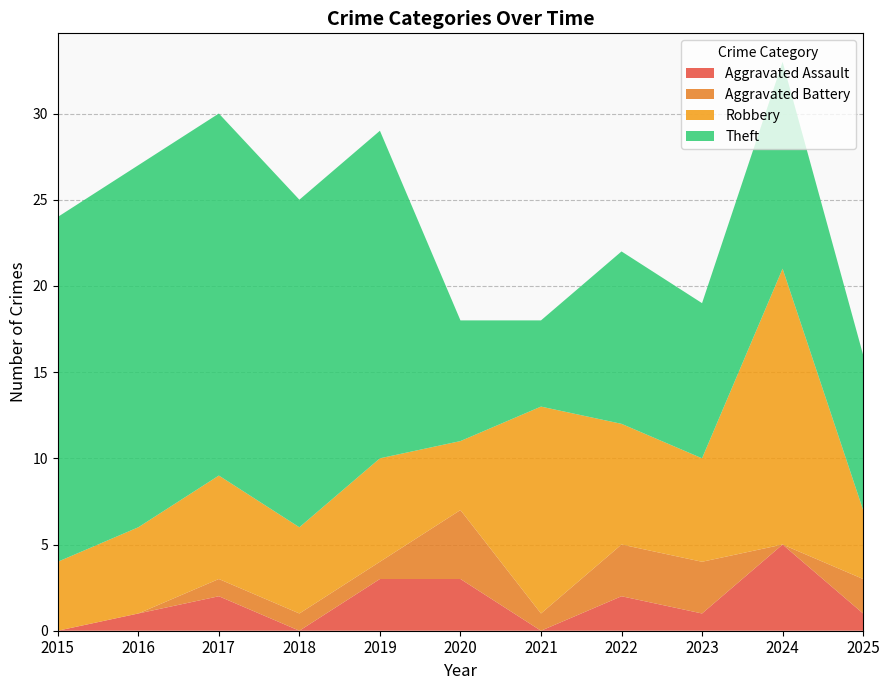

Reading left to right, list all the values displayed in this chart.

Aggravated Assault: 2015=0	2016=1	2017=2	2018=0	2019=3	2020=3	2021=0	2022=2	2023=1	2024=5	2025=1
Aggravated Battery: 2015=0	2016=0	2017=1	2018=1	2019=1	2020=4	2021=1	2022=3	2023=3	2024=0	2025=2
Robbery: 2015=4	2016=5	2017=6	2018=5	2019=6	2020=4	2021=12	2022=7	2023=6	2024=16	2025=4
Theft: 2015=20	2016=21	2017=21	2018=19	2019=19	2020=7	2021=5	2022=10	2023=9	2024=12	2025=9